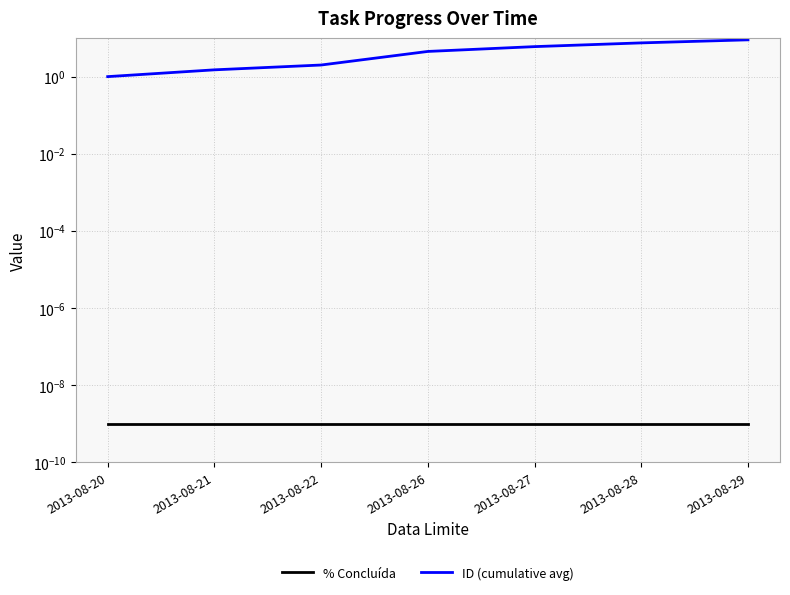

Is the value of % Concluída at 2013-08-27 greater than the value of ID (cumulative avg) at 2013-08-20?

No